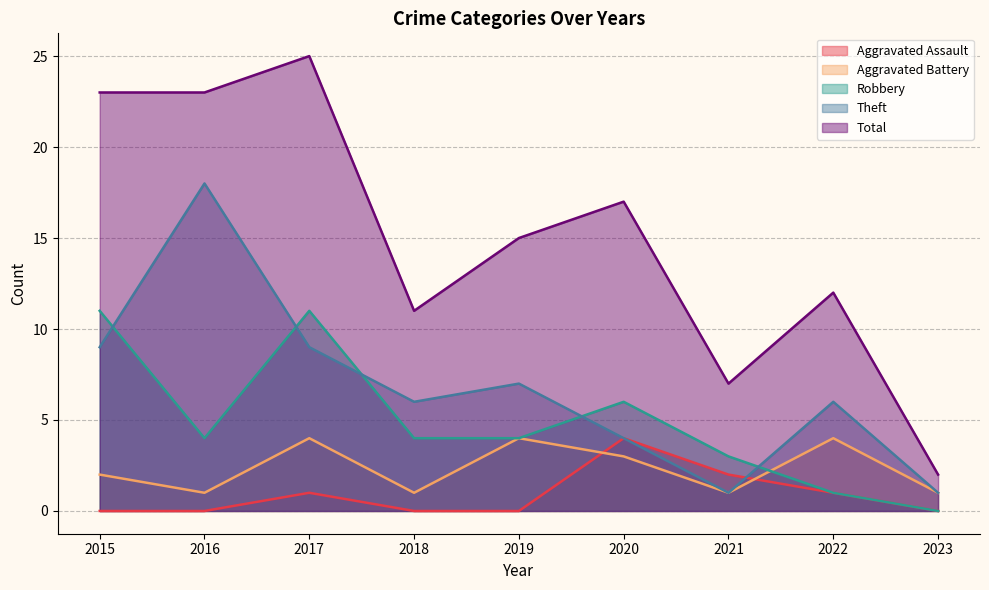

What is the spread (max minus min) of values at 2016?

23